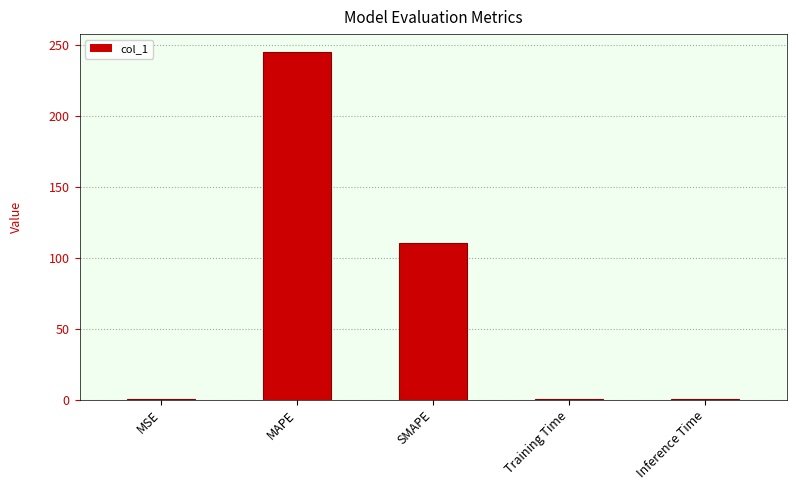

The value at MAPE is 402.2. True or false?

False